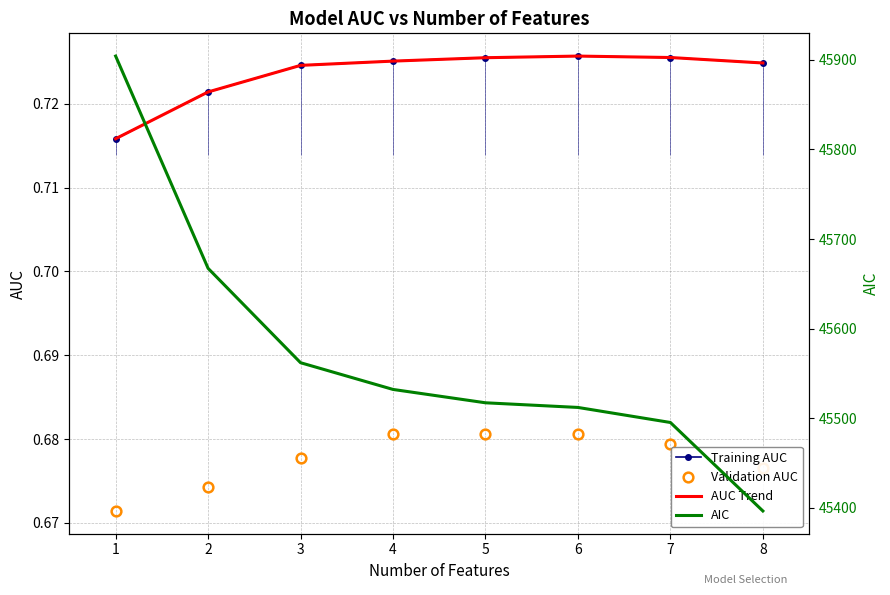

Reading left to right, list all the values displayed in this chart.

Training AUC: 1=0.7	2=0.7	3=0.7	4=0.7	5=0.7	6=0.7	7=0.7	8=0.7
Validation AUC: 1=0.7	2=0.7	3=0.7	4=0.7	5=0.7	6=0.7	7=0.7	8=0.7
AUC Trend: 1=0.7	2=0.7	3=0.7	4=0.7	5=0.7	6=0.7	7=0.7	8=0.7
AIC: 1=45904.2	2=45667.3	3=45562.0	4=45532.2	5=45517.3	6=45512.1	7=45495.3	8=45396.5